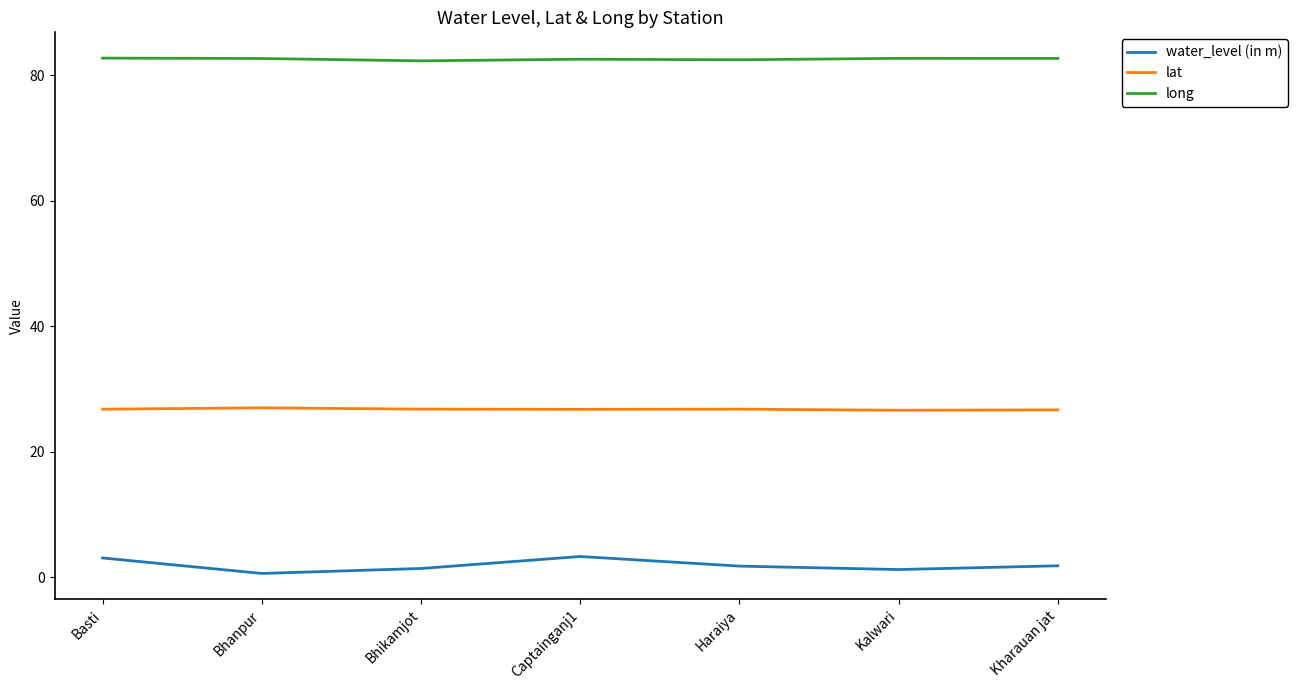

Is this an area chart (filled region under the line)?

No